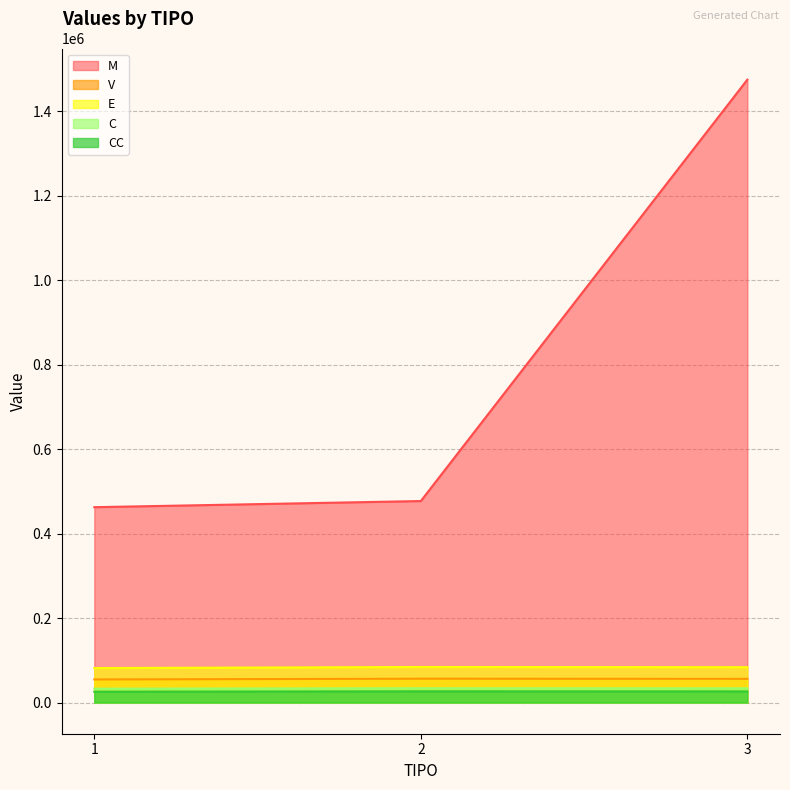

What is the total value across all series at 2?

678151.4